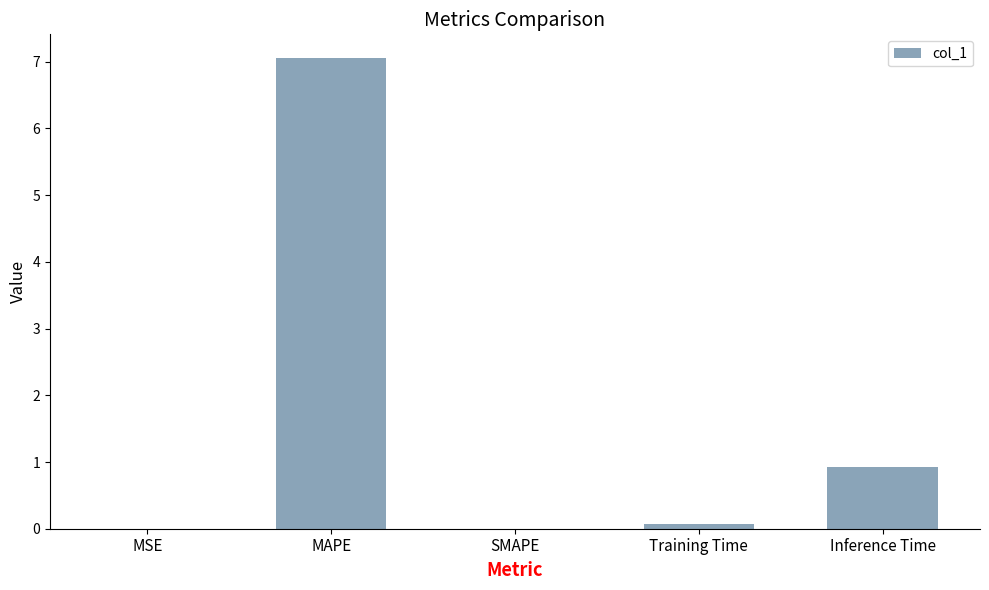

What is the maximum value shown in the chart?

7.1